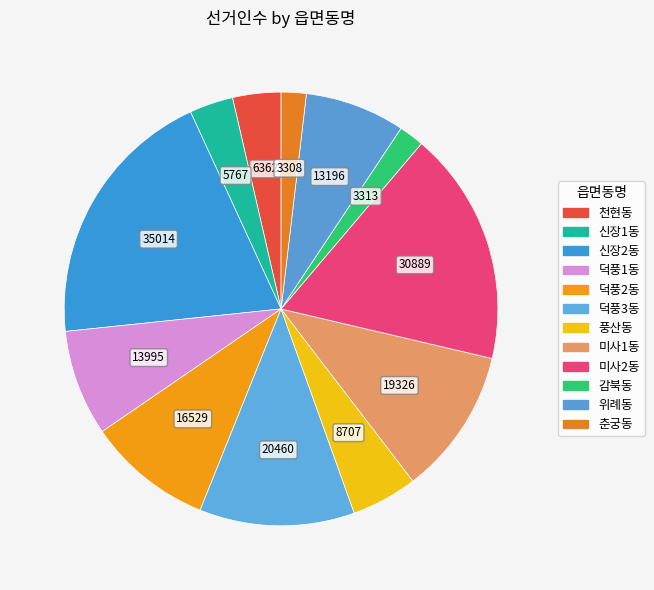

How many segments does this pie chart have?

12